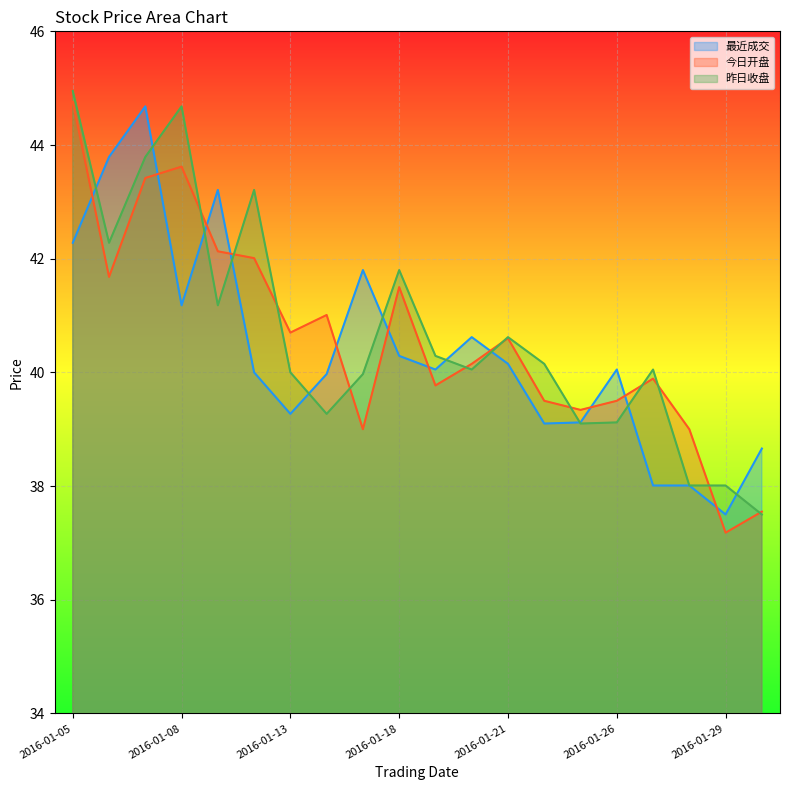

At which category does 今日开盘 reach its first local peak?

2016-01-08